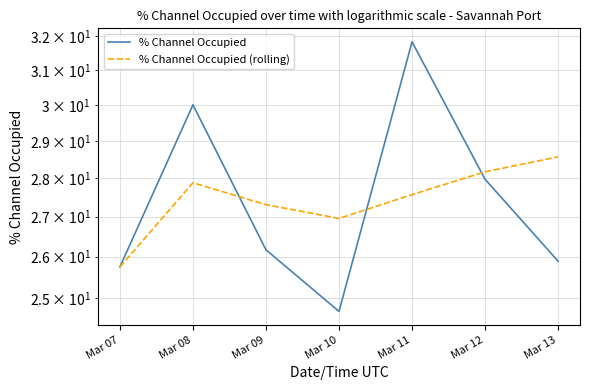

What is the difference between the second highest and minimum values in the % Channel Occupied series?

5.3